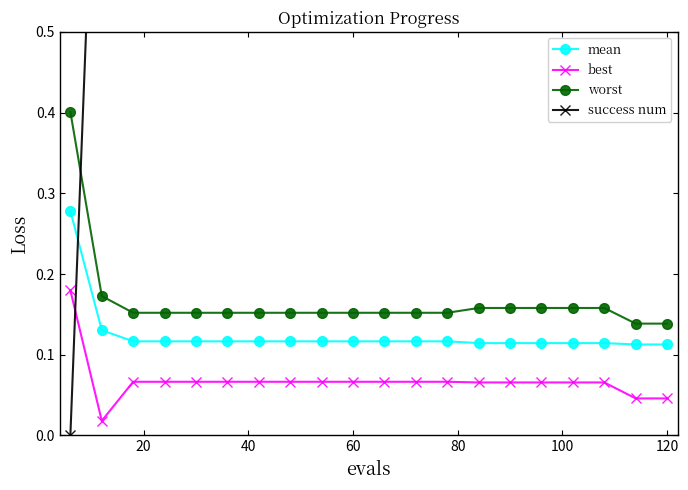

True or false: worst has a value of 0.1 at 60.

False